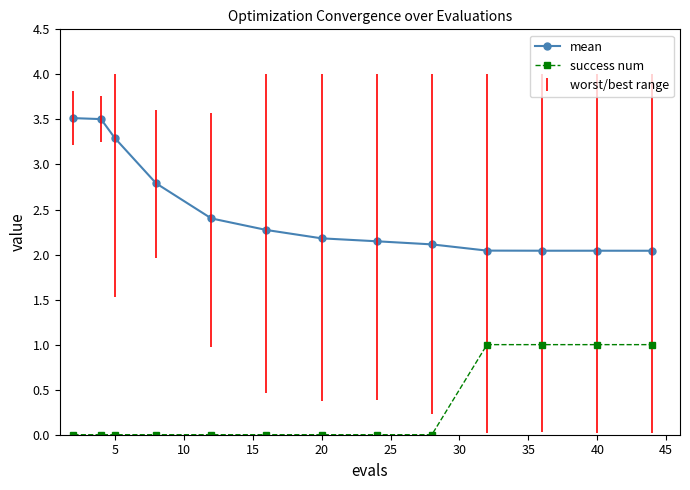

True or false: mean and success num cross at least once.

False